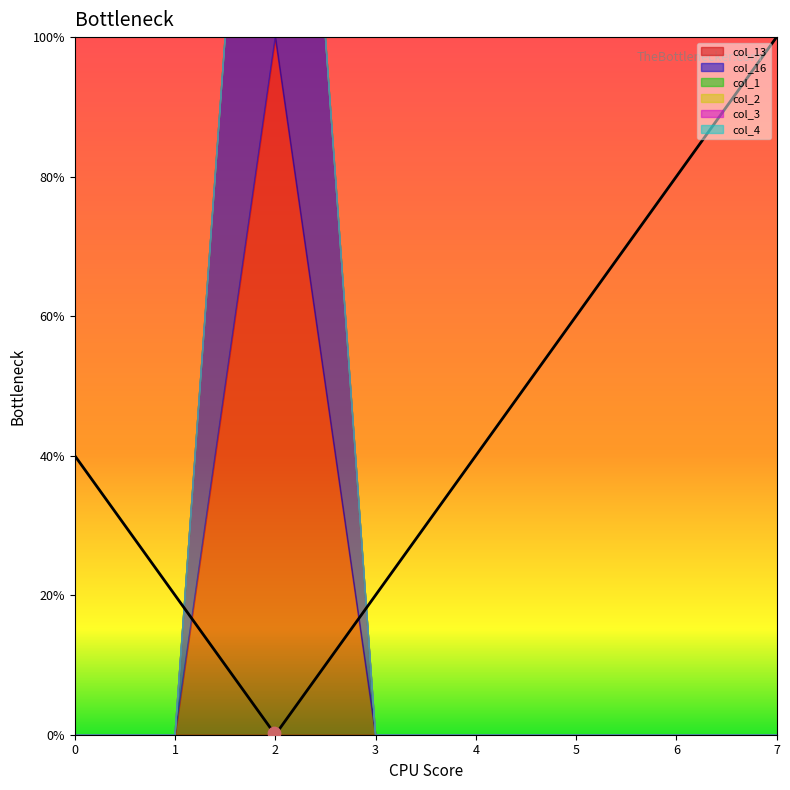

Which series contains the lowest Y value?

col_13